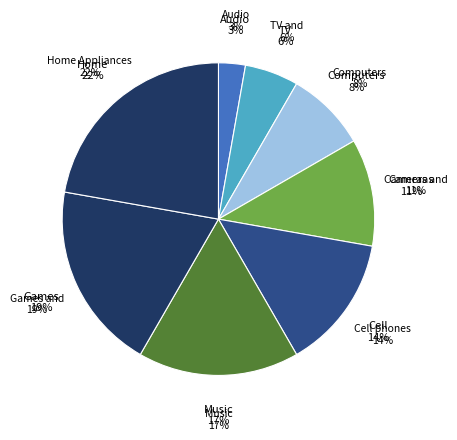

To the nearest percent, what portion does Home Appliances represent?

22%